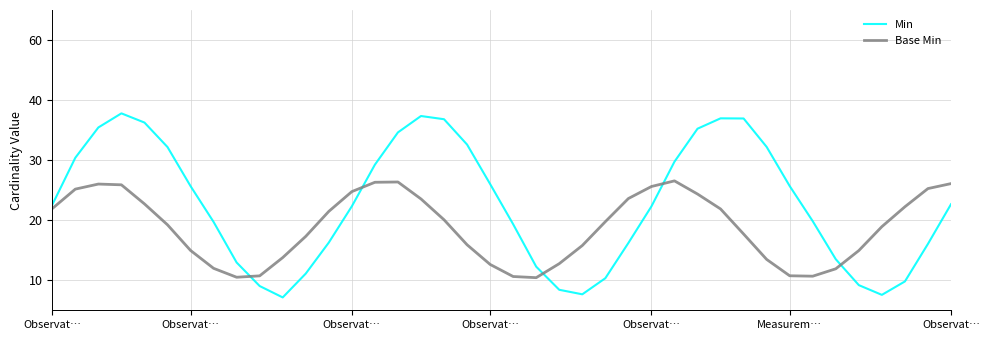

Is this an area chart (filled region under the line)?

No